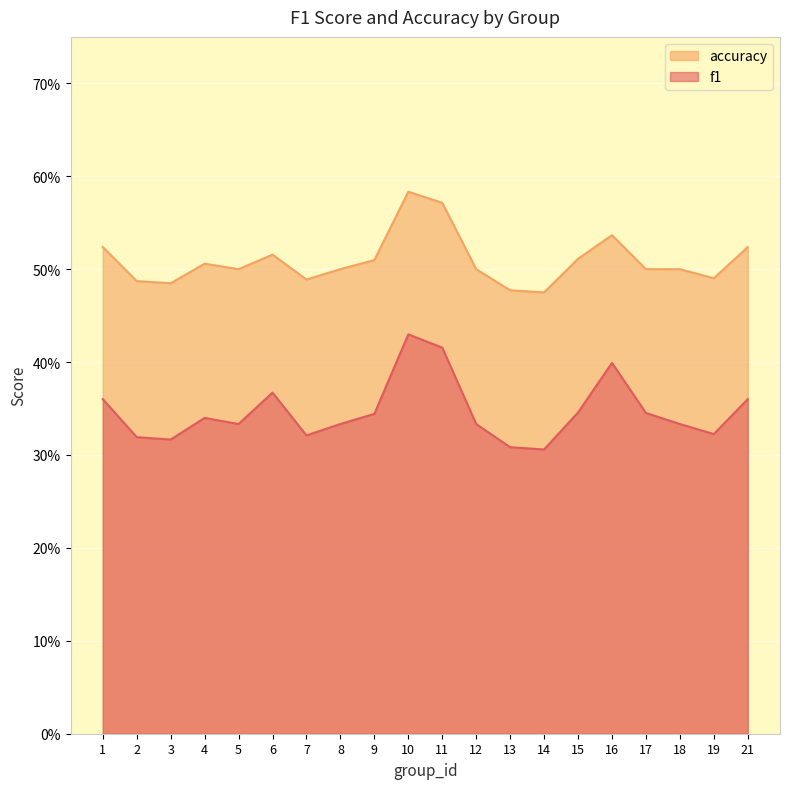

What is the sum of the accuracy values at 6 and 7?

1.0